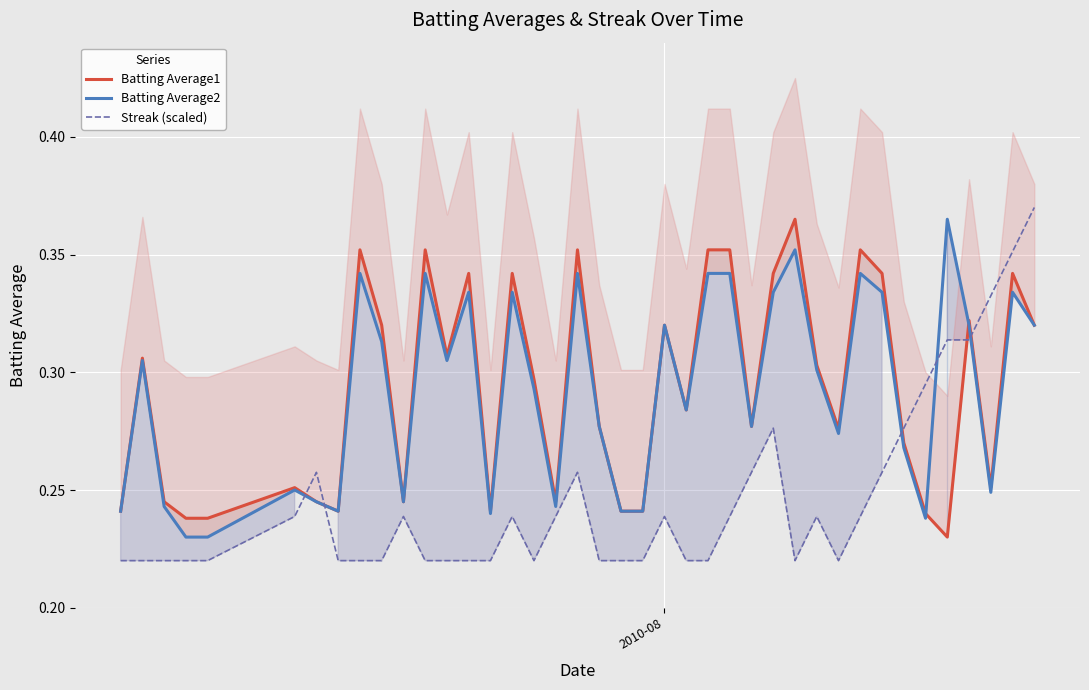

How many lines are shown in the chart?

3